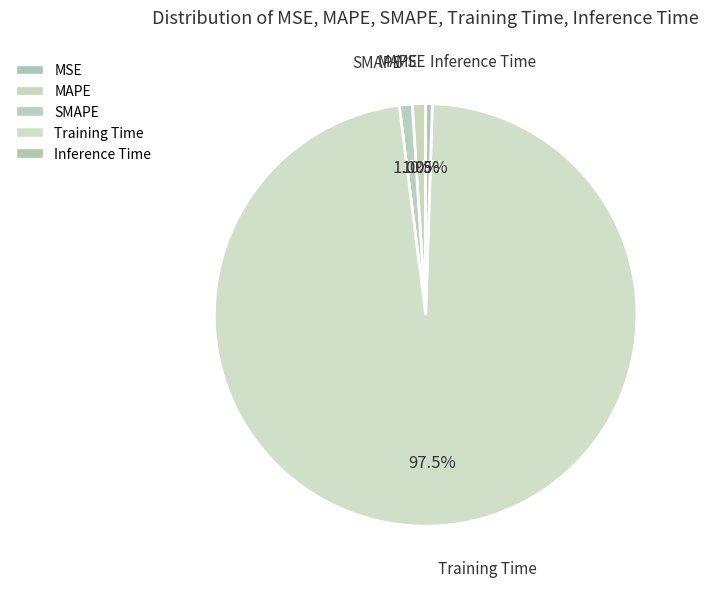

To the nearest percent, what is the combined percentage of Inference Time and MSE?

1%